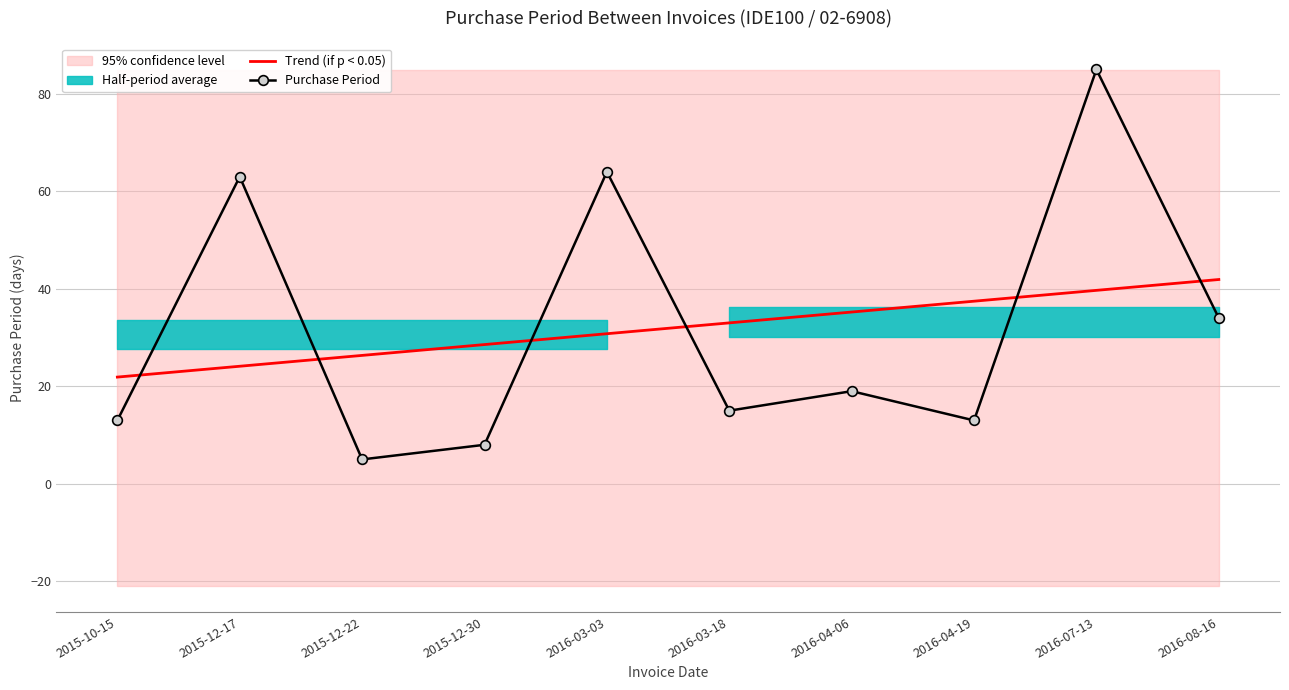

How many lines are shown in the chart?

2